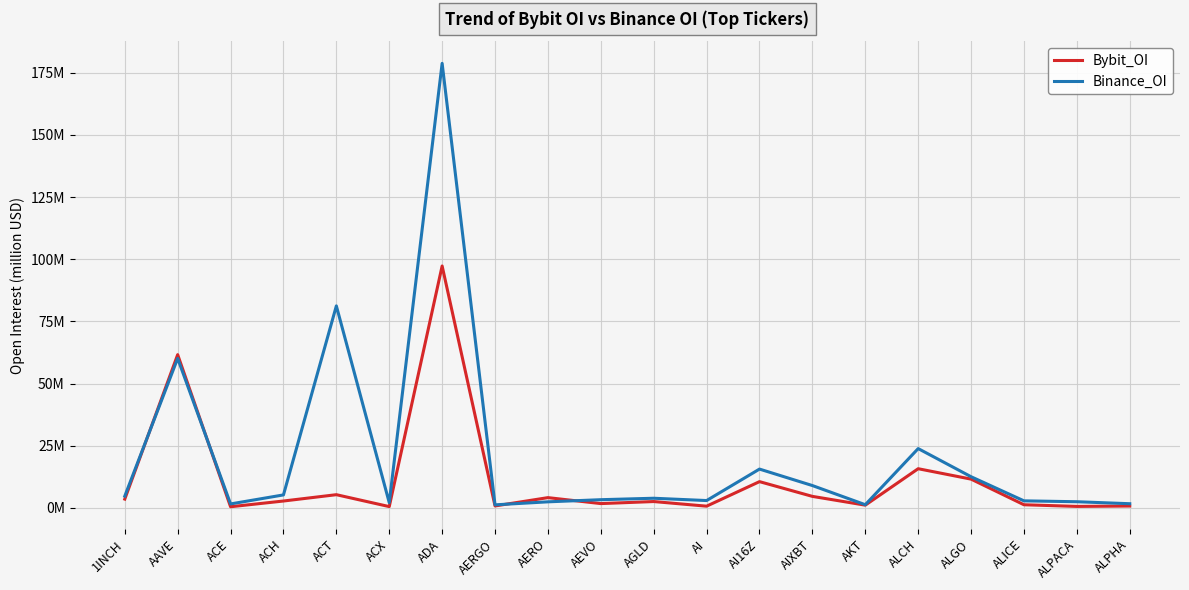

At which category does Binance_OI reach its first local peak?

AAVE